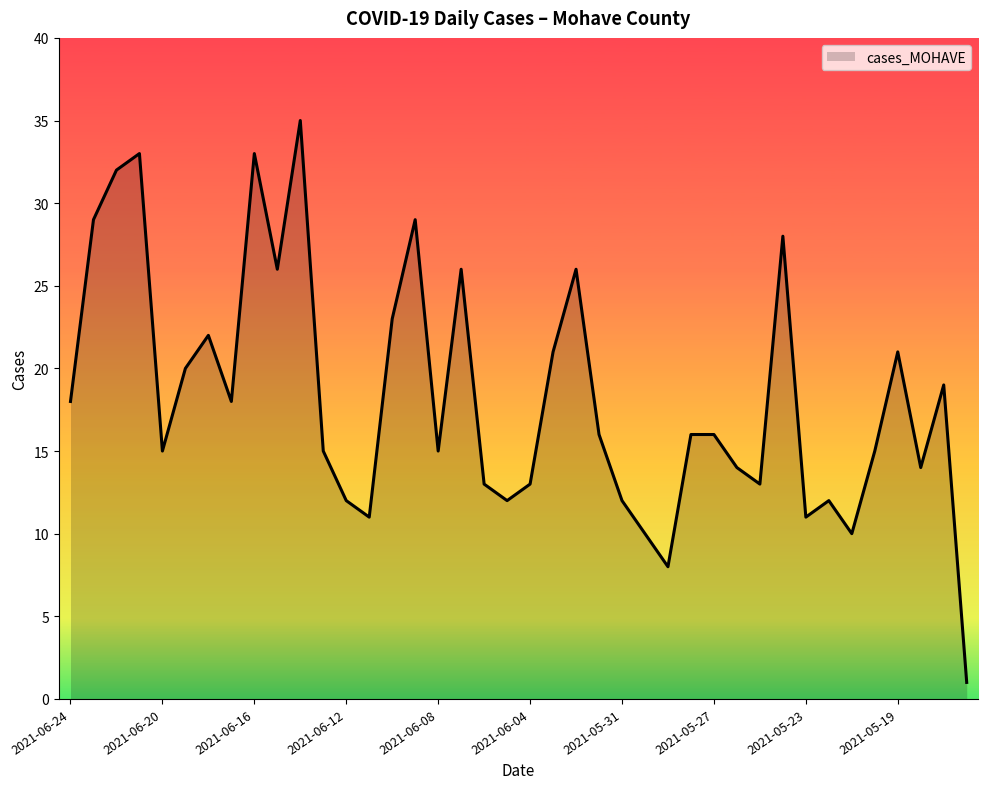

What is the maximum value shown in the chart?

35